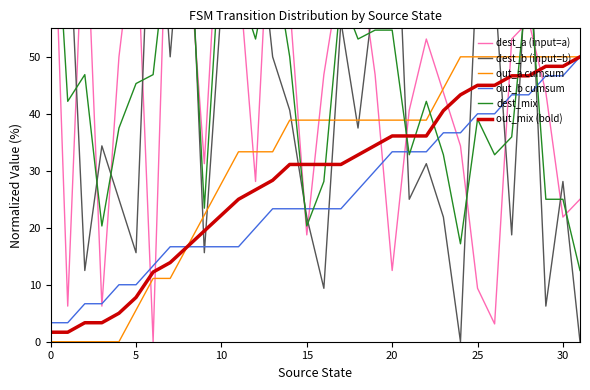

At 19, list the series in order from smallest to largest.

out_b cumsum, out_mix (bold), out_a cumsum, dest_a (input=a), dest_mix, dest_b (input=b)